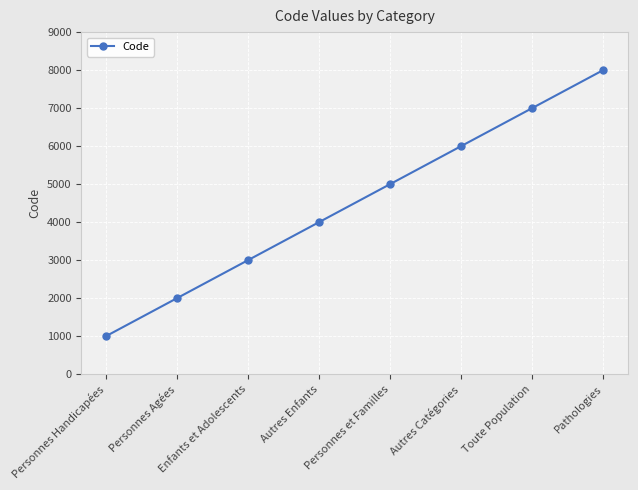

What is the difference between the second highest and minimum values?

6000